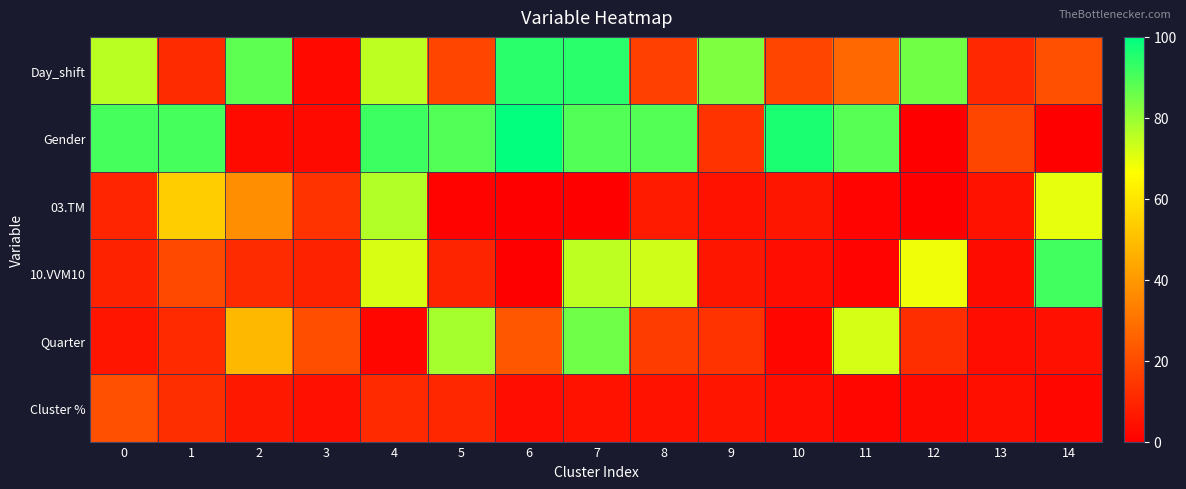

Reading left to right, extract all data points from this chart.

Day_shift: 0=75.5	1=11.6	2=87.8	3=2.4	4=75.1	5=18.2	6=94.1	7=94.5	8=16.8	9=83.2	10=18.2	11=27.0	12=85.0	13=10.7	14=21.0
Gender: 0=90.7	1=91.0	2=3.0	3=3.1	4=92.0	5=89.1	6=99.6	7=89.2	8=88.8	9=13.5	10=96.3	11=88.5	12=0.0	13=18.4	14=0.0
03.TM: 0=9.8	1=53.6	2=37.3	3=13.5	4=76.9	5=1.1	6=0.0	7=0.0	8=7.3	9=5.3	10=5.9	11=1.5	12=0.0	13=5.4	14=69.8
10.VVM10: 0=9.1	1=19.1	2=11.7	3=9.4	4=71.7	5=9.4	6=0.0	7=75.0	8=72.9	9=6.0	10=3.7	11=1.5	12=68.6	13=3.3	14=91.2
Quarter: 0=5.7	1=11.0	2=48.1	3=20.5	4=1.7	5=78.1	6=23.0	7=85.2	8=15.7	9=13.5	10=1.8	11=72.0	12=12.4	13=3.9	14=4.4
Cluster %: 0=21.0	1=12.3	2=6.5	3=4.6	4=11.3	5=10.3	6=3.9	7=4.9	8=5.2	9=5.6	10=3.9	11=1.6	12=2.8	13=4.1	14=2.3